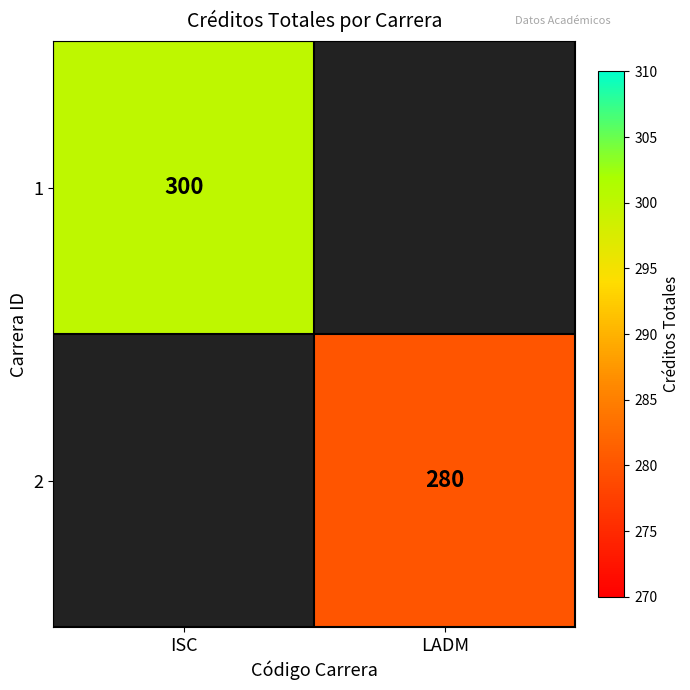

Is it true that 2 equals 280 at LADM?

True